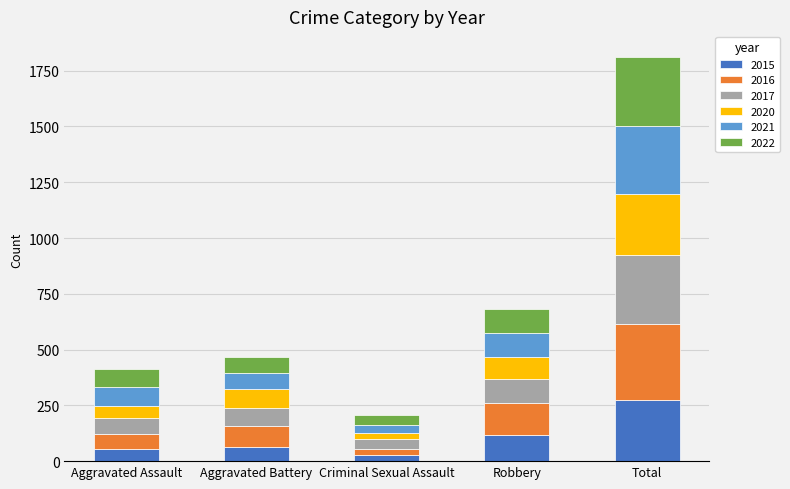

Reading left to right, transcribe the values for 2015.

54	64	28	117	276